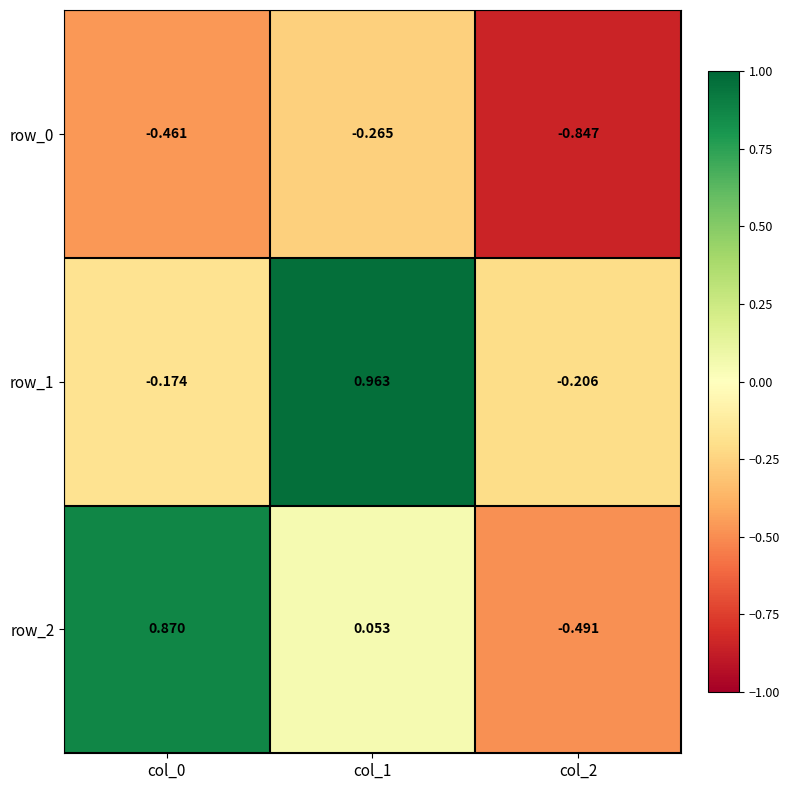

Which category has the lowest value in the row_2 series?

col_2